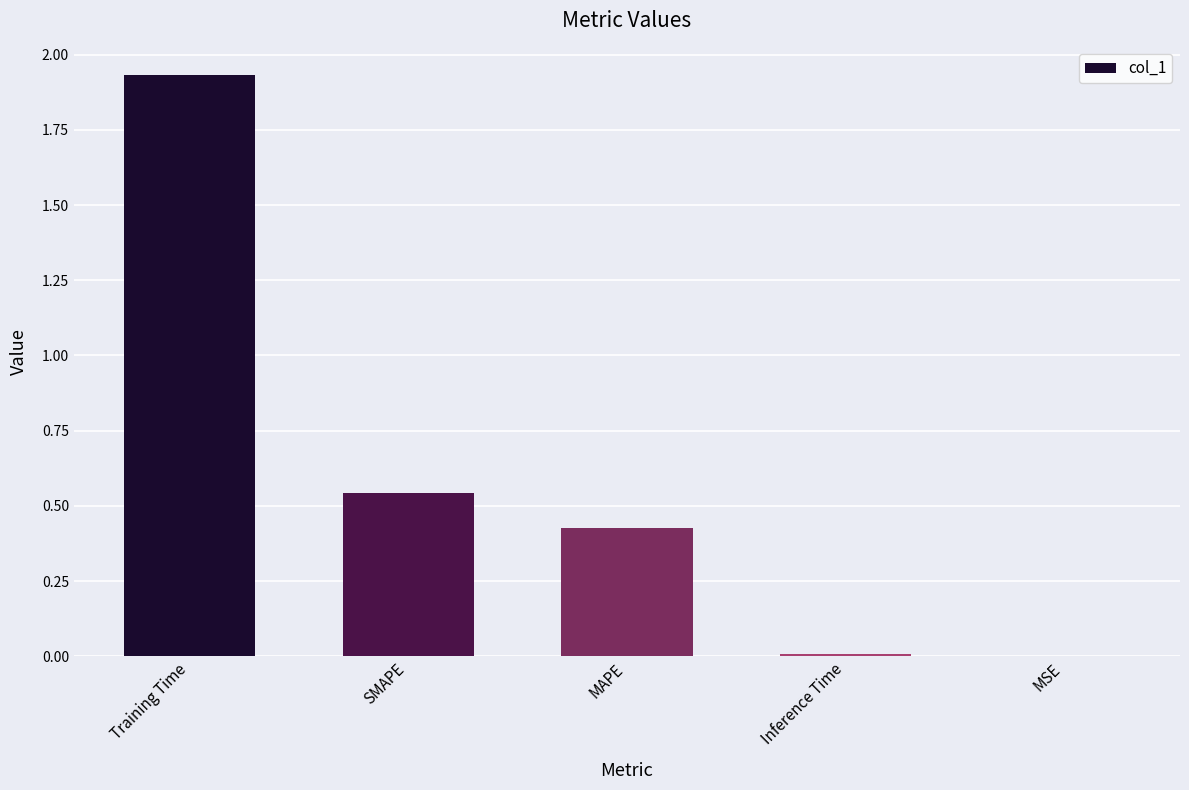

The chart shows a value of 0.0 at Inference Time. True or false?

True